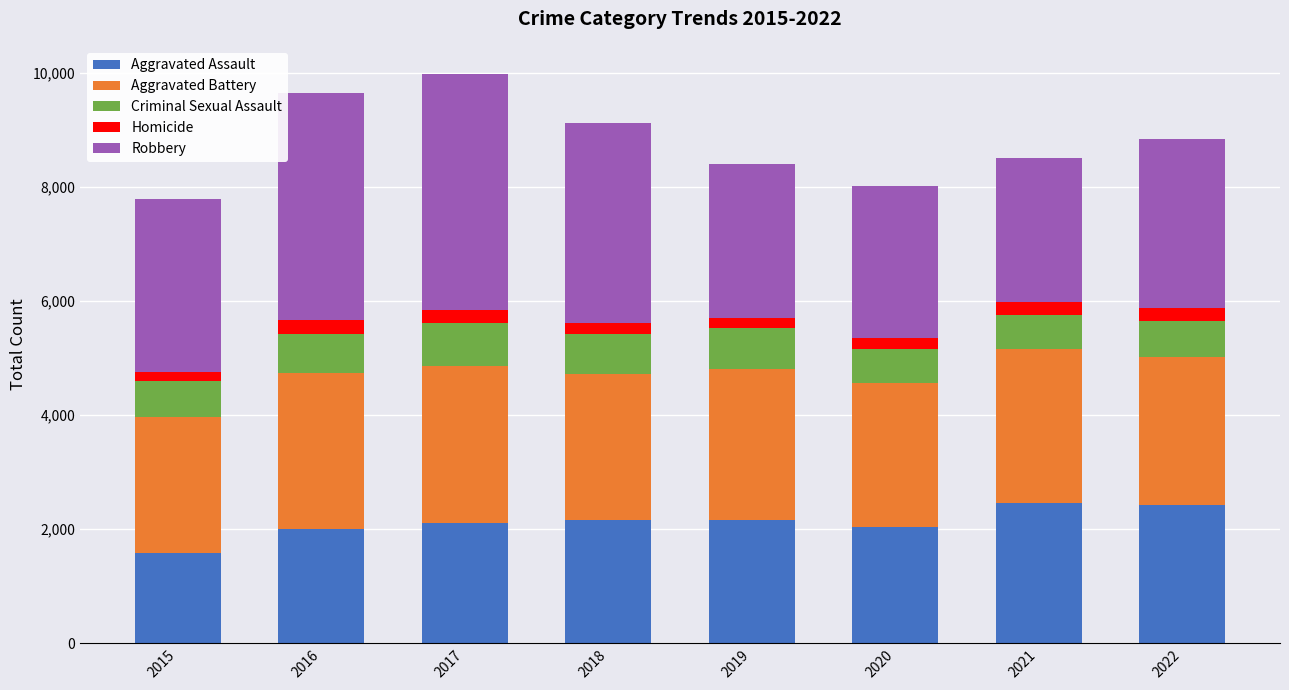

Which category has the lowest value in the Aggravated Assault series?

2015